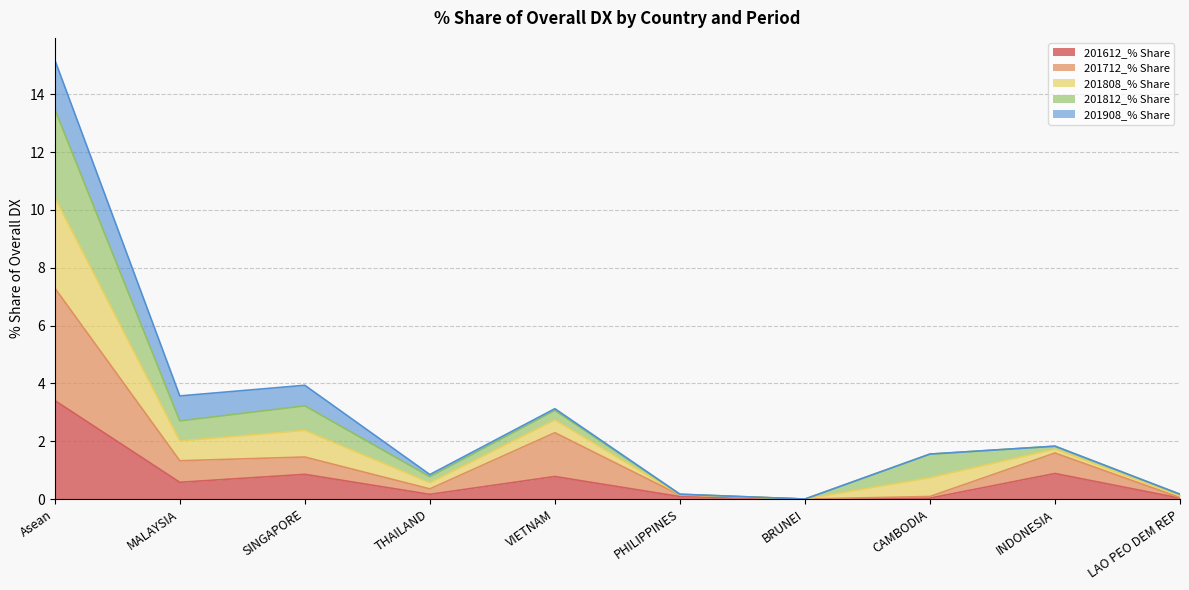

At which label does 201808_% Share first exceed 1?

Asean